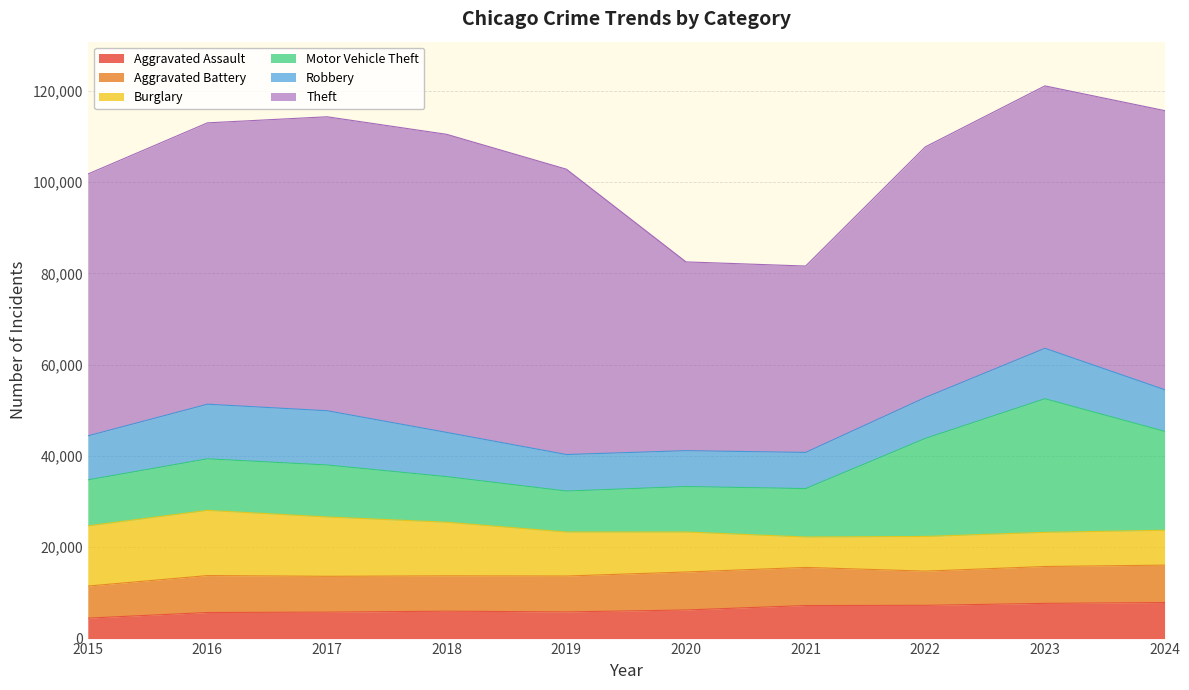

Reading left to right, extract all data points from this chart.

Aggravated Assault: 4480	5713	5793	6002	5841	6265	7242	7281	7712	7900
Aggravated Battery: 7019	8085	7845	7735	7858	8320	8346	7493	8077	8185
Burglary: 13184	14289	13001	11747	9638	8758	6661	7594	7481	7641
Motor Vehicle Theft: 10068	11285	11380	9985	8978	9959	10605	21467	29254	21673
Robbery: 9638	11960	11881	9681	7995	7855	7920	8964	11053	9121
Theft: 57352	61623	64386	65290	62498	41346	40819	54895	57475	61122